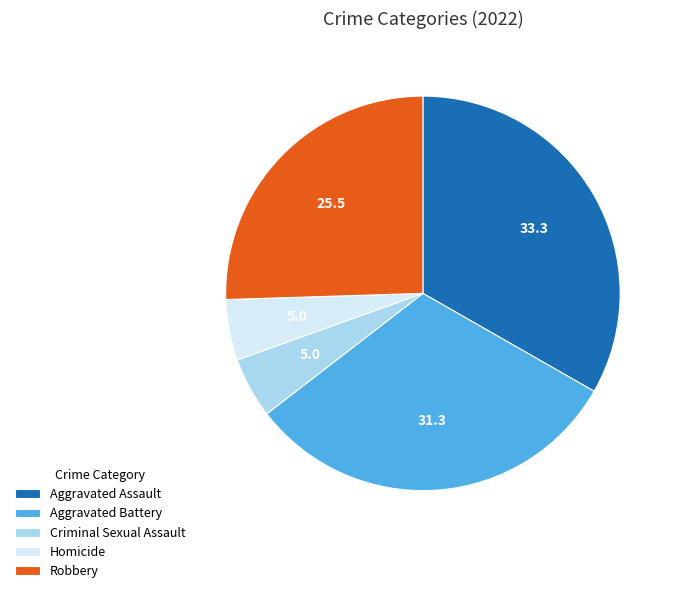

What is the largest slice in the pie chart?

Aggravated Assault